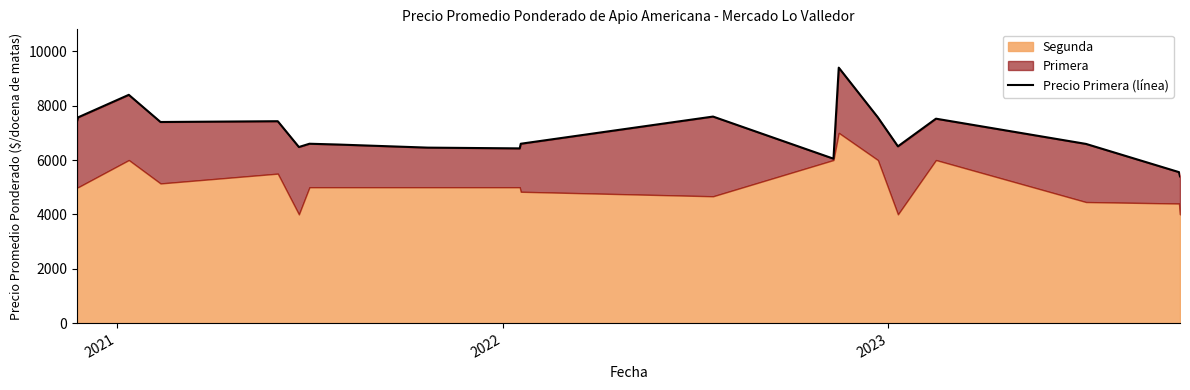

The value at 10 is 4114. True or false?

False